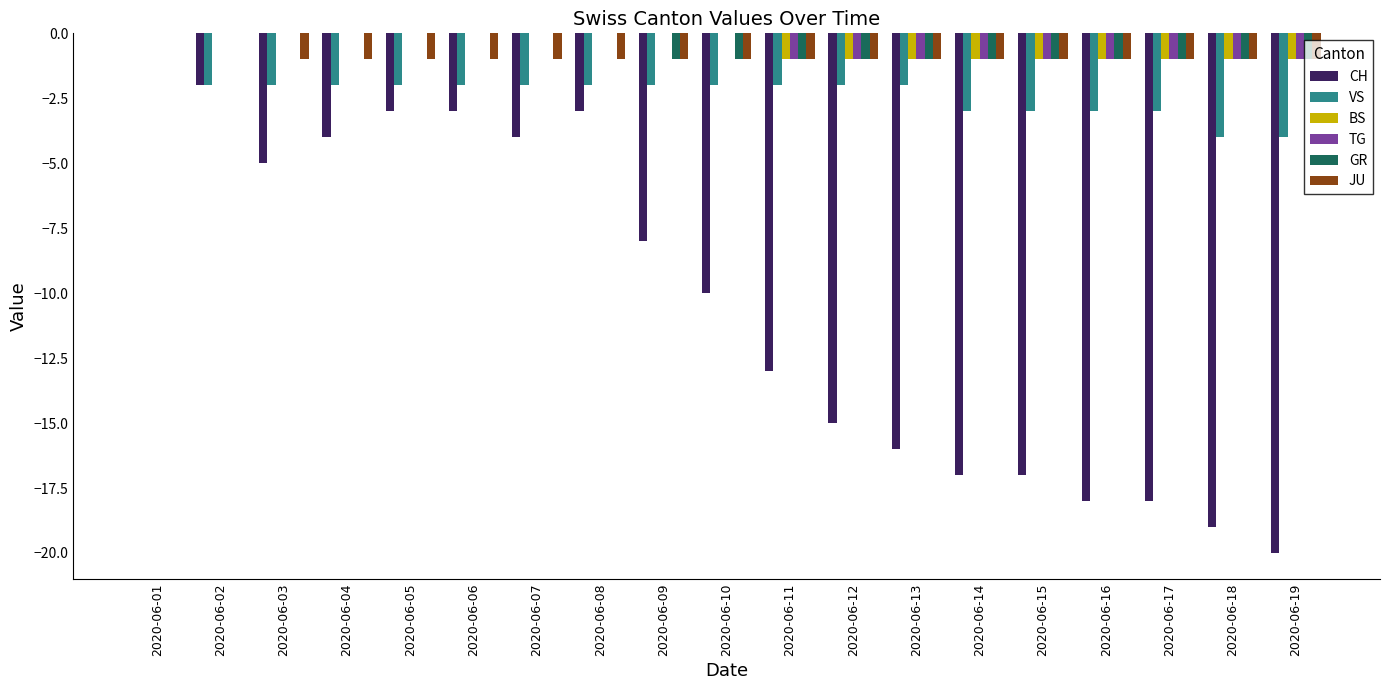

Is the value of VS at 2020-06-14 greater than the value of GR at 2020-06-01?

No